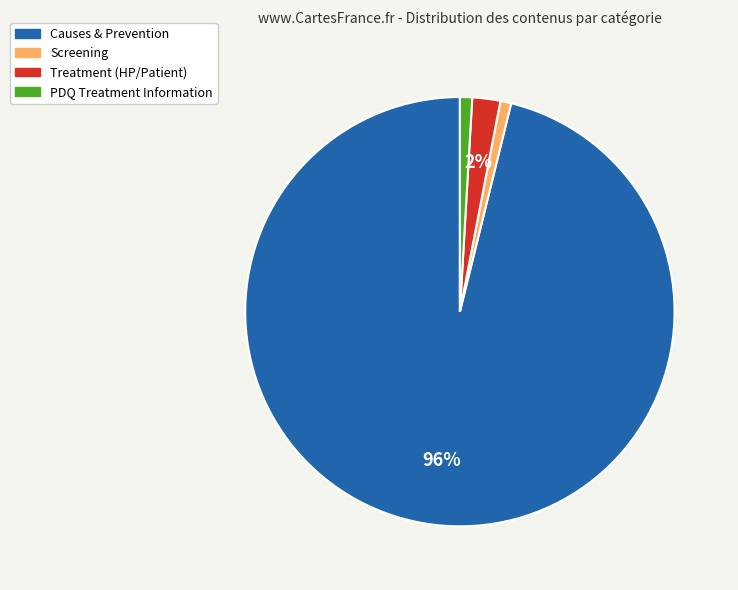

Count the number of slices in the pie.

4